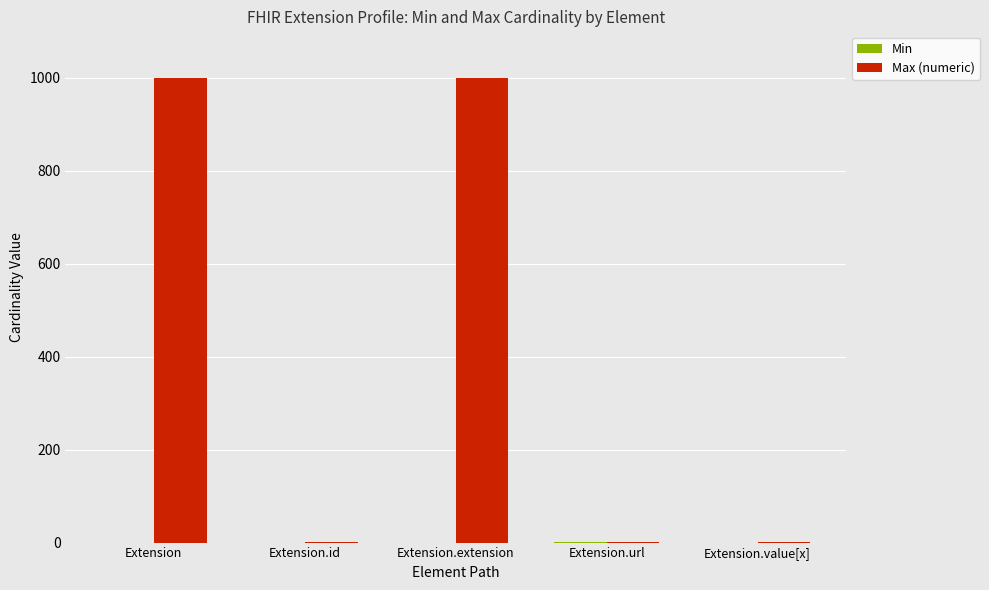

What is the sum of all Max (numeric) values?

2001